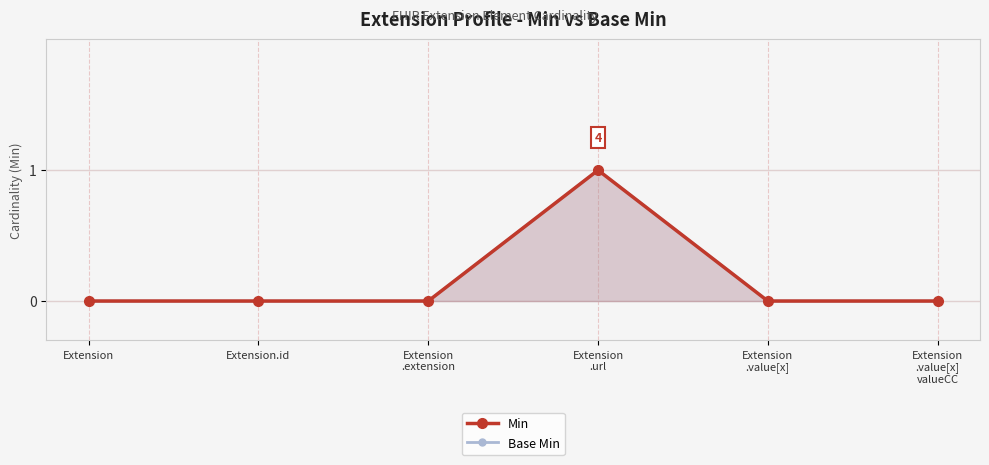

Reading left to right, transcribe all the data shown in this chart.

Min: Extension=0	Extension.id=0	Extension
.extension=0	Extension
.url=1	Extension
.value[x]=0	Extension
.value[x]
valueCC=0
Base Min: Extension=0	Extension.id=0	Extension
.extension=0	Extension
.url=1	Extension
.value[x]=0	Extension
.value[x]
valueCC=0